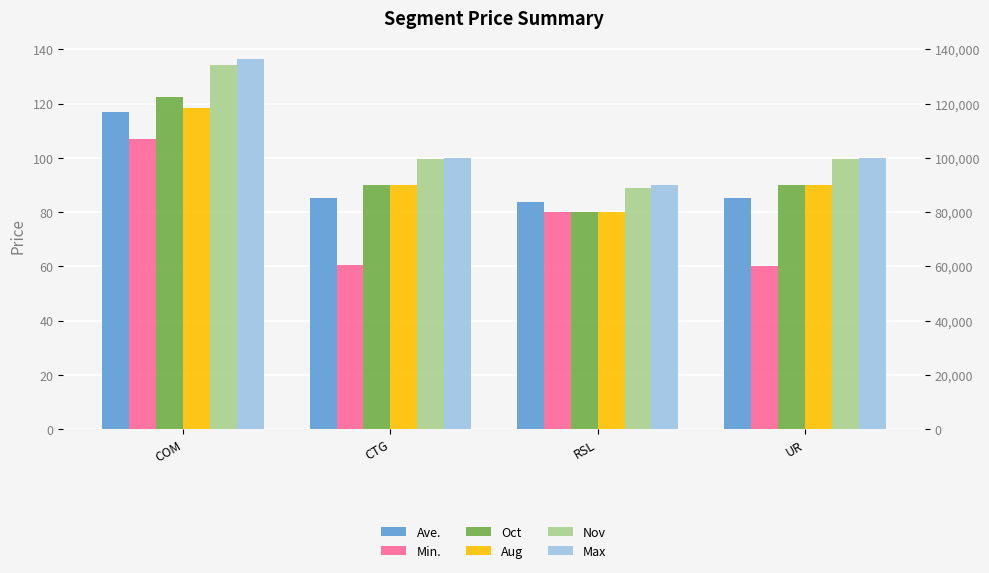

Reading left to right, list all the values displayed in this chart.

Ave.: COM=116.8	CTG=85.0	RSL=83.7	UR=85.1
Min.: COM=107.0	CTG=60.5	RSL=79.9	UR=60.0
Oct: COM=122.5	CTG=90.0	RSL=79.9	UR=90.0
Aug: COM=118.3	CTG=90.0	RSL=80.0	UR=90.0
Nov: COM=134.2	CTG=99.7	RSL=88.7	UR=99.6
Max: COM=136.3	CTG=100.0	RSL=90.0	UR=100.0